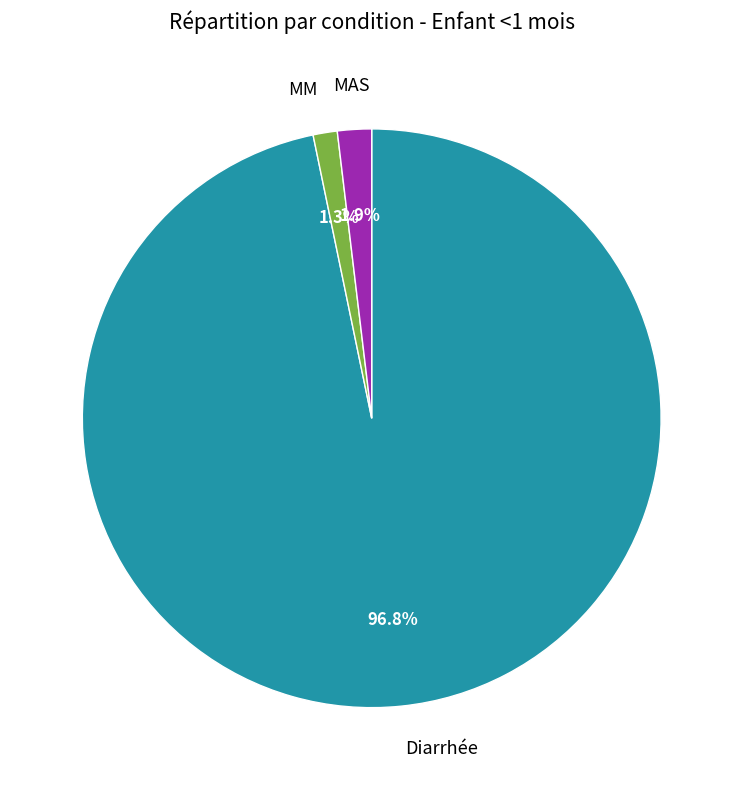

Is there any slice that represents more than half of the pie?

Yes